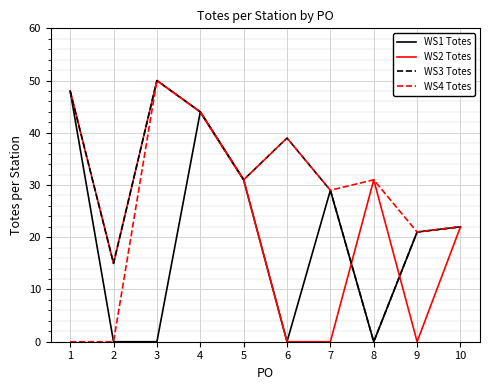

Does the chart display data point markers on the line(s)?

No